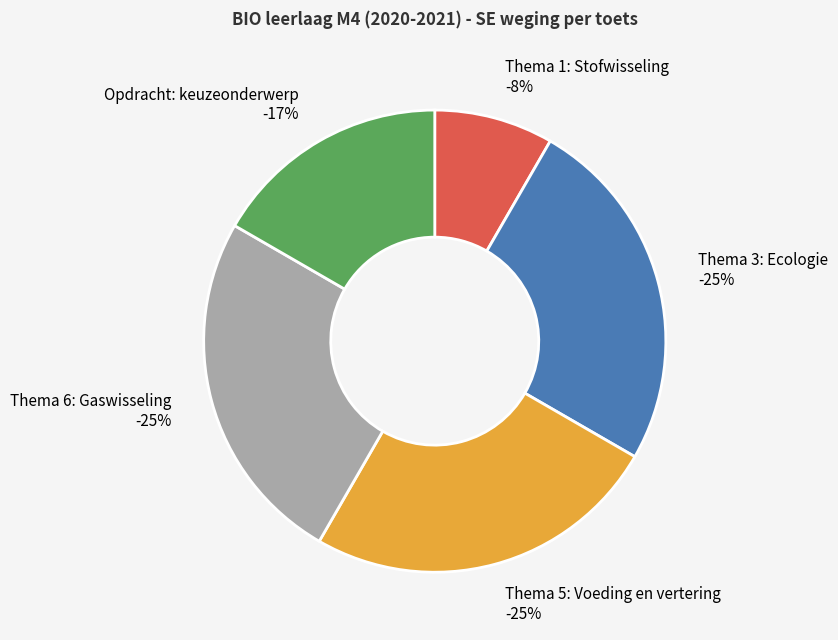

To the nearest percent, what percentage of the pie is Thema 6: Gaswisseling?

25%